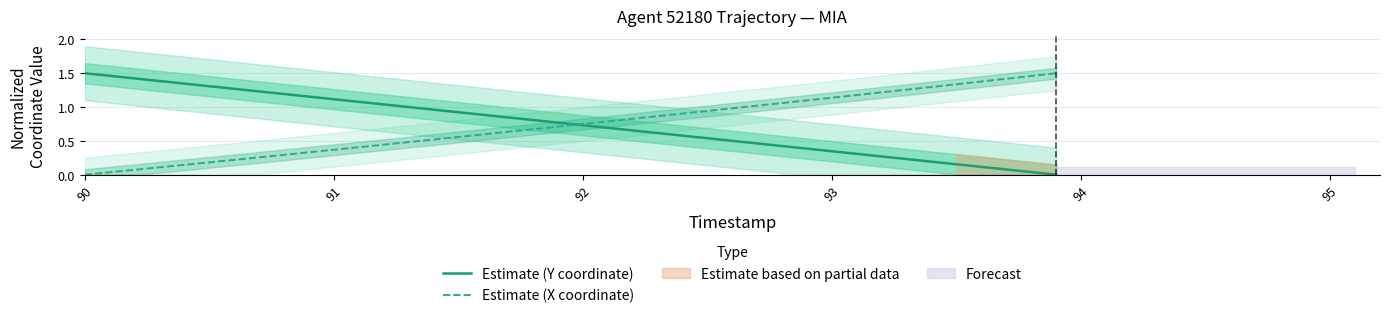

What is the value of the Estimate (Y coordinate) point at the 24th from the left?

0.6